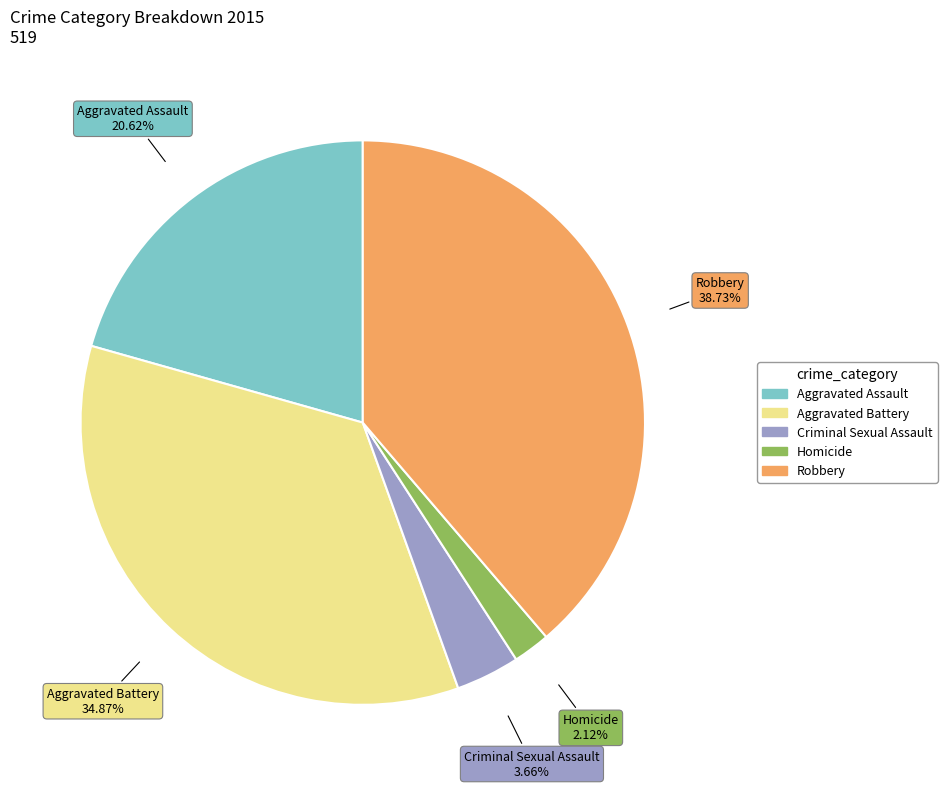

How many slices are in this pie chart?

5